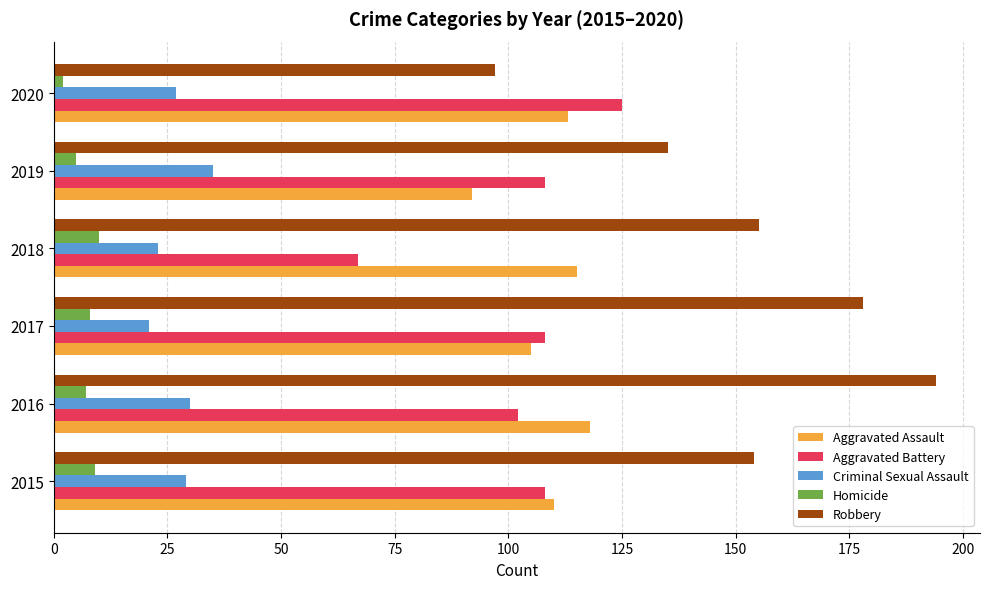

What is the highest value of the Criminal Sexual Assault series?

35